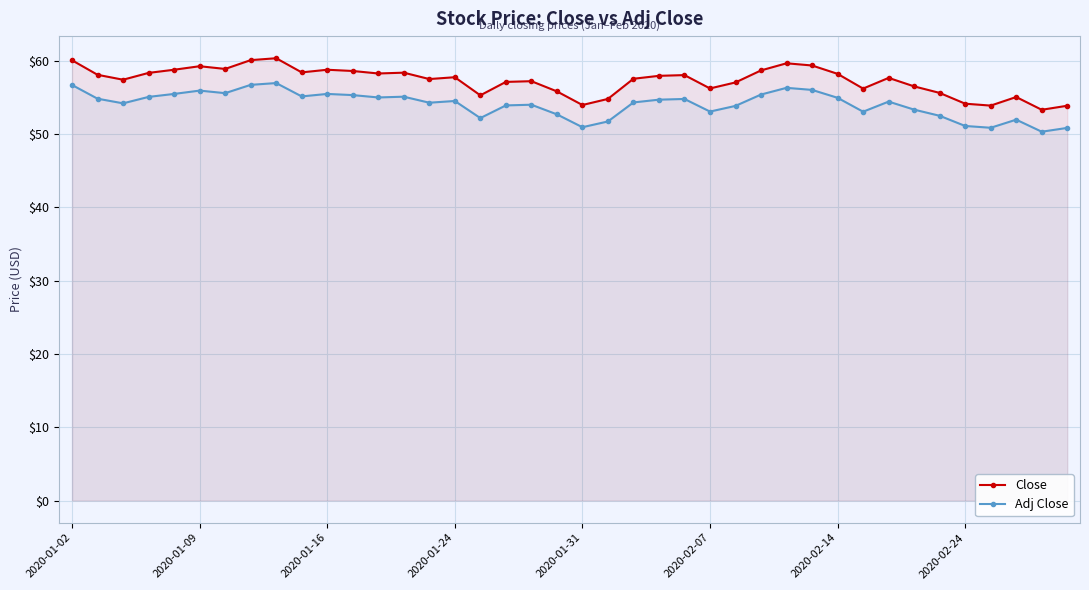

What is the sum of the Close values at 26 and 23?

114.9